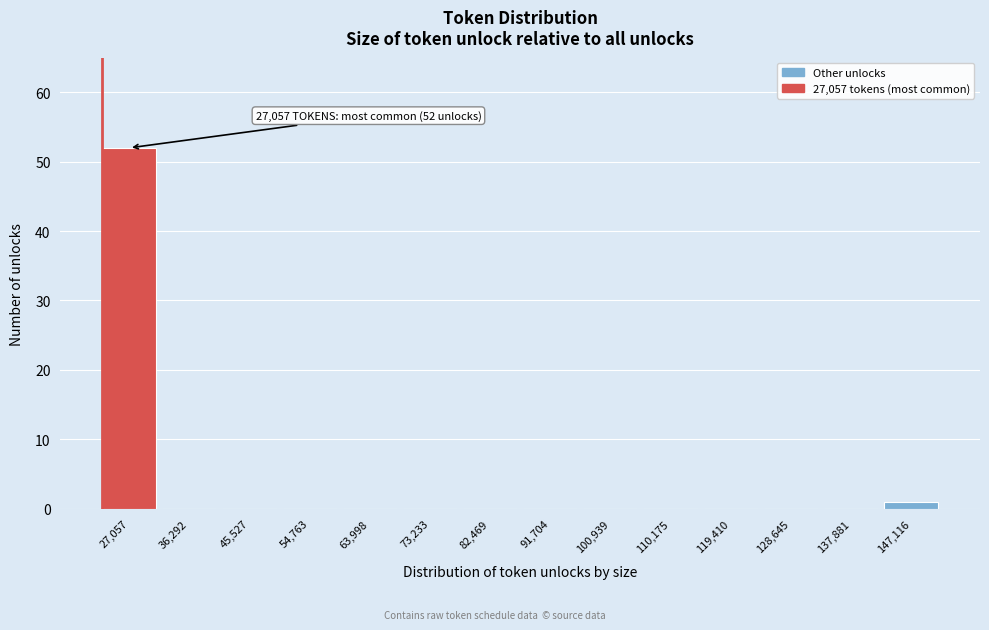

Reading left to right, extract all data points from this chart.

27,057=52	36,292=0	45,527=0	54,763=0	63,998=0	73,233=0	82,469=0	91,704=0	100,939=0	110,175=0	119,410=0	128,645=0	137,881=0	147,116=1